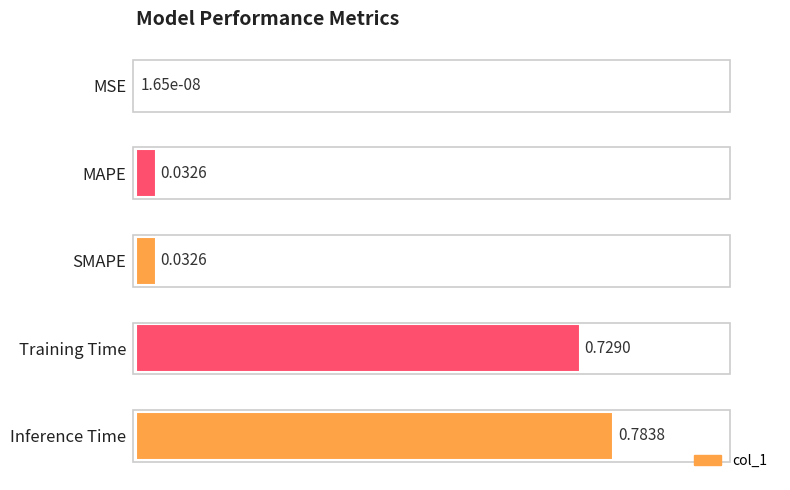

What is the sum of all values?

2.0